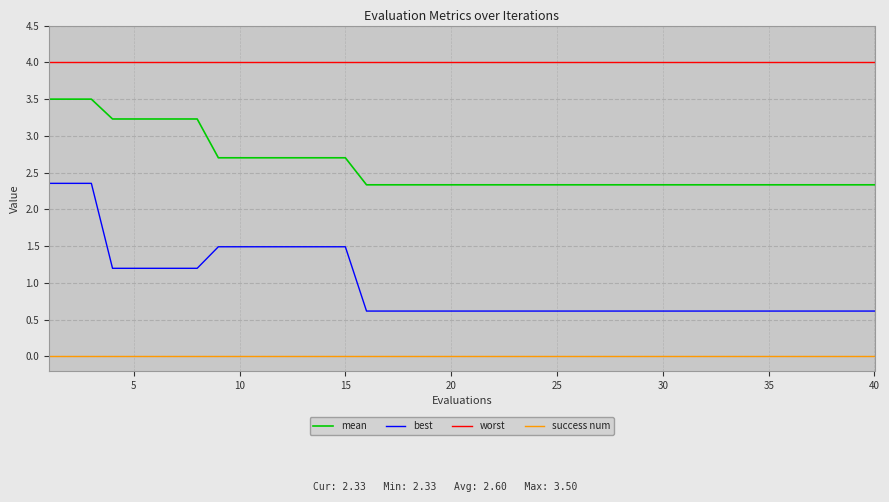

True or false: success num and worst cross at least once.

False